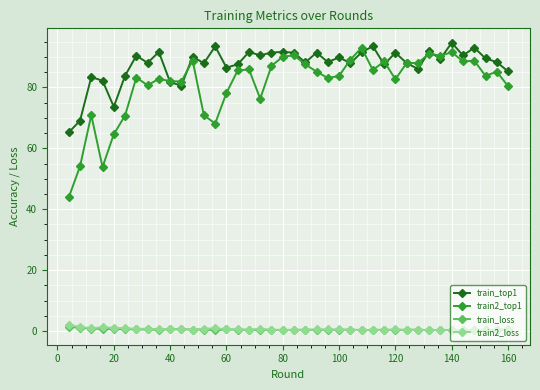

What is the average value of the train2_top1 series?

81.1